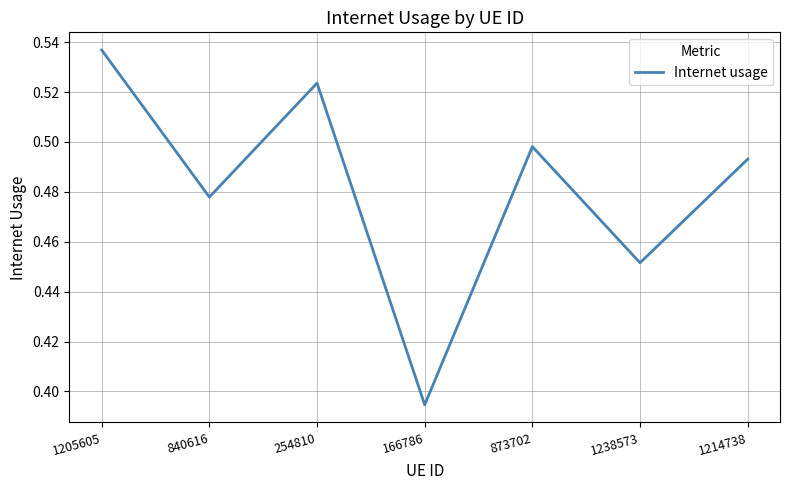

Rank the categories by value from lowest to highest.

166786, 1238573, 840616, 1214738, 873702, 254810, 1205605